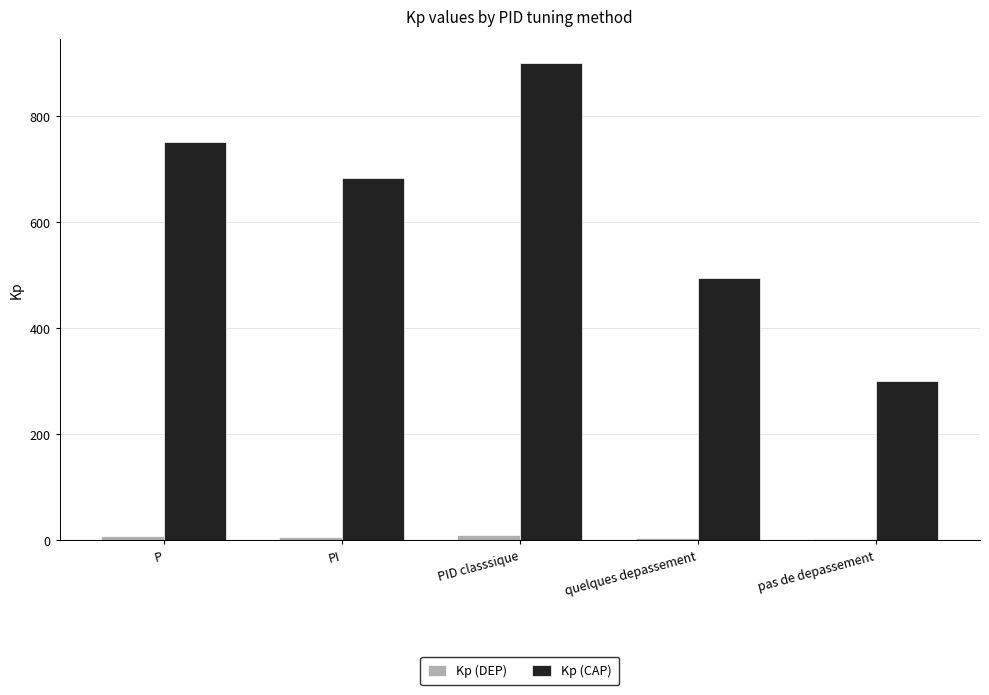

Which category has the highest value across all series?

PID classsique